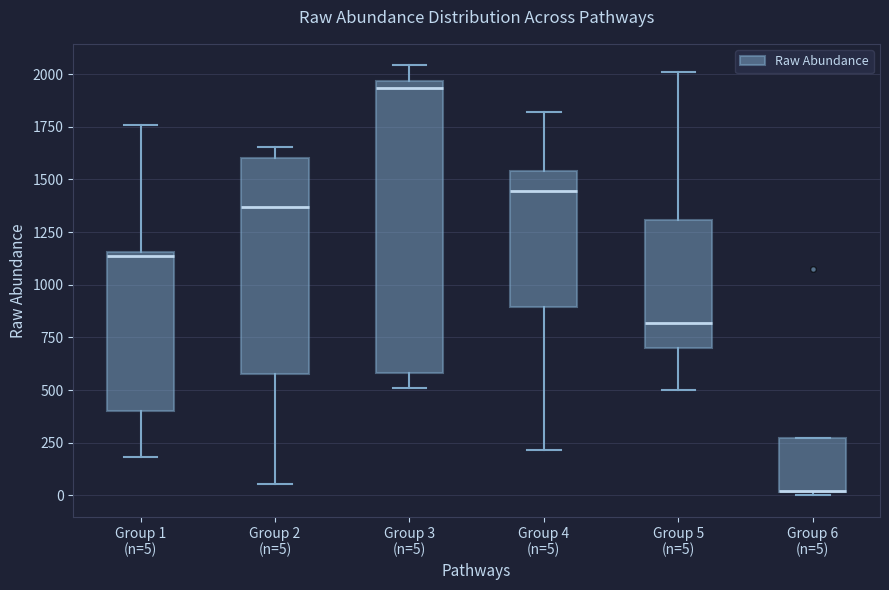

Reading left to right, read every box against the y-axis: the position of its median line, the range the box covers, and the ends of its whiskers. The values are not printed on the chart, so give them approximately, as read against the axis.

Group 1 (n=5): median 1150 (just below the box's upper edge), box 400 to 1150, whiskers 200 to 1750
Group 2 (n=5): median 1350, box 600 to 1600, whiskers 50 to 1650
Group 3 (n=5): median 1950 (just below the box's upper edge), box 600 to 1950, whiskers 500 to 2050
Group 4 (n=5): median 1450, box 900 to 1550, whiskers 200 to 1800
Group 5 (n=5): median 800, box 700 to 1300, whiskers 500 to 2000
Group 6 (n=5): median 0 (drawn on the box's lower edge), box 0 to 250, whiskers 0 (just below the box's lower edge) to 250